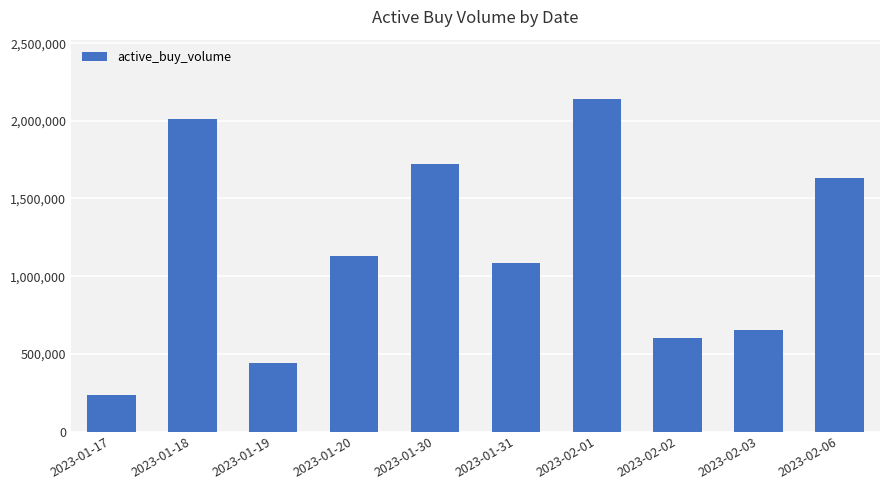

Does the chart contain stacked bars?

No